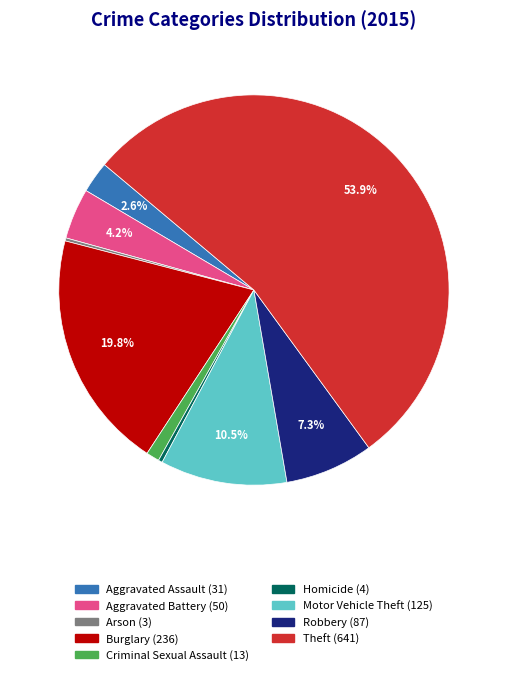

To the nearest percent, what portion does Theft represent?

54%